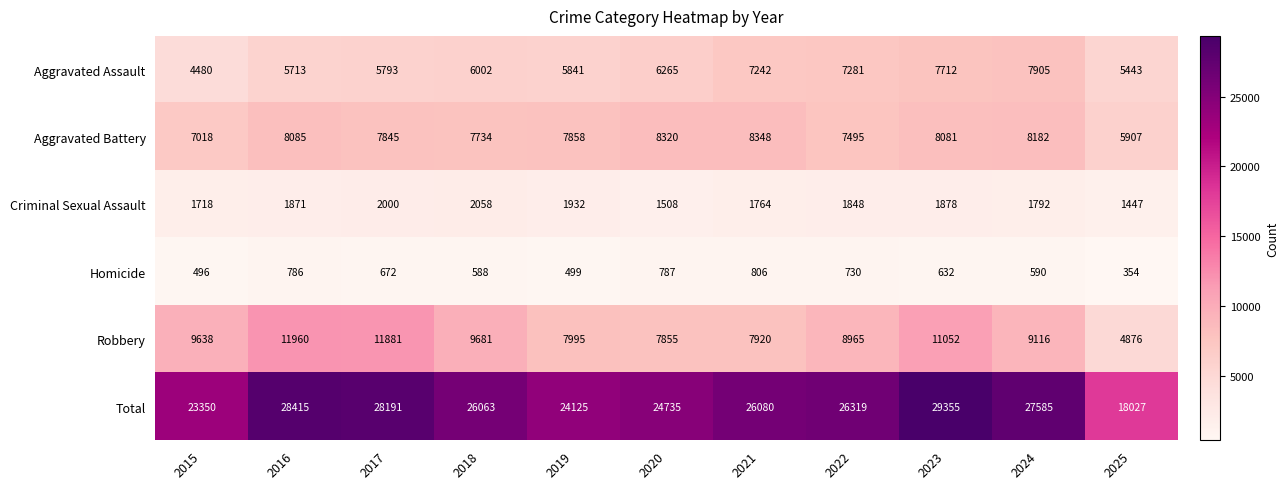

Rank the series at 2020 from lowest to highest value.

Homicide, Criminal Sexual Assault, Aggravated Assault, Robbery, Aggravated Battery, Total